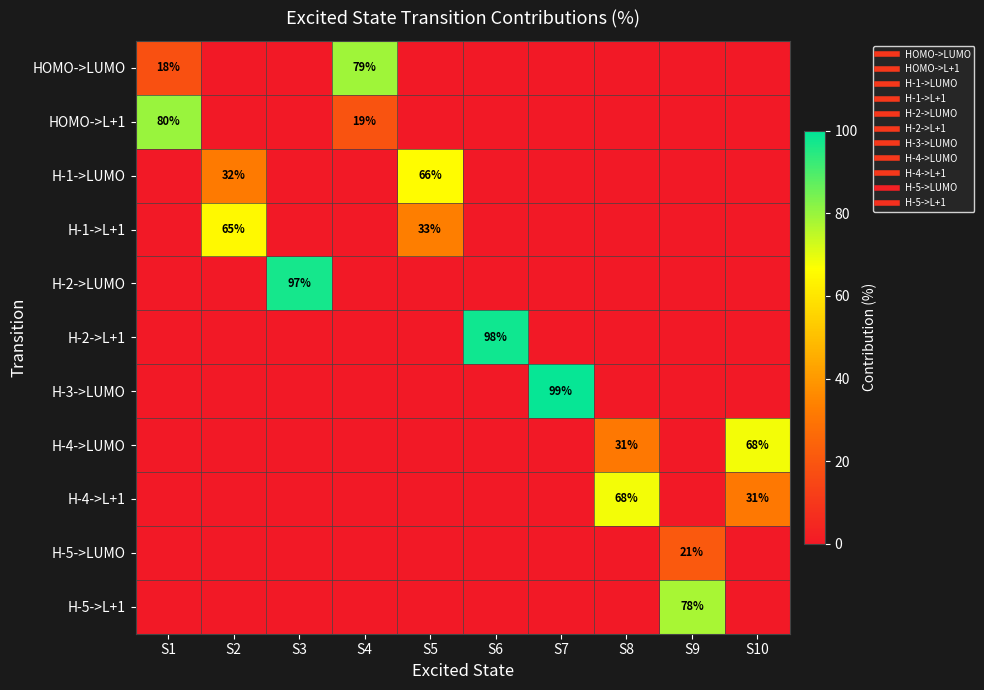

Rank the series by their maximum value, from lowest to highest.

H-5->LUMO, H-1->L+1, H-1->LUMO, H-4->LUMO, H-4->L+1, H-5->L+1, HOMO->LUMO, HOMO->L+1, H-2->LUMO, H-2->L+1, H-3->LUMO